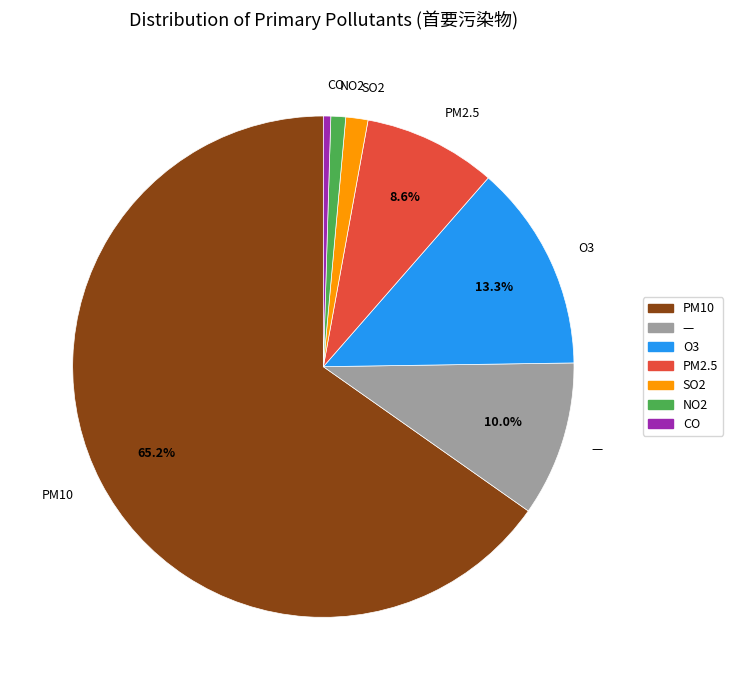

How many segments does this pie chart have?

7